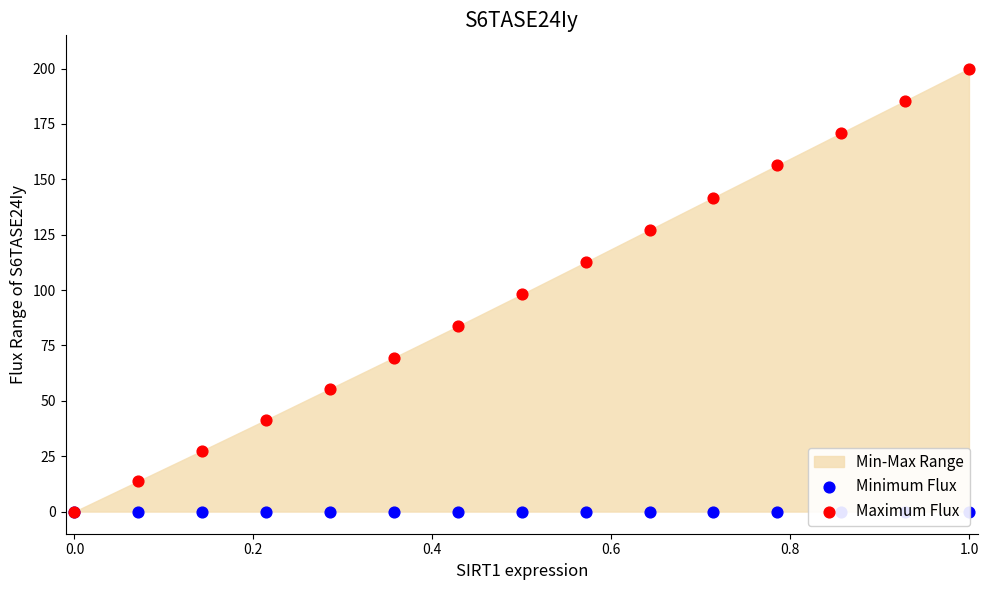

At how many categories does at least one series exceed 49?

11